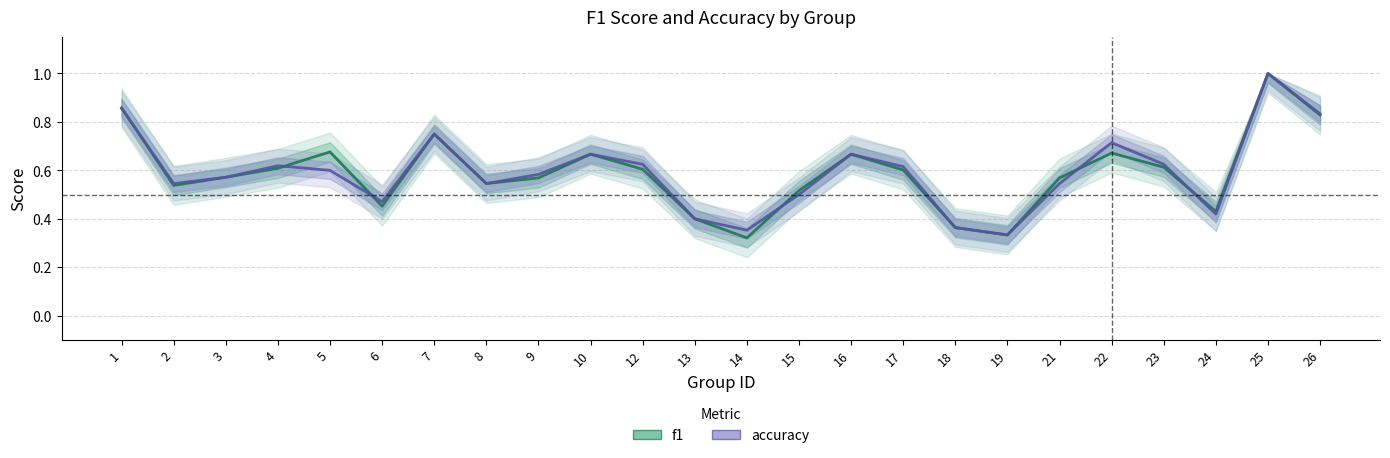

How many lines are shown in the chart?

2